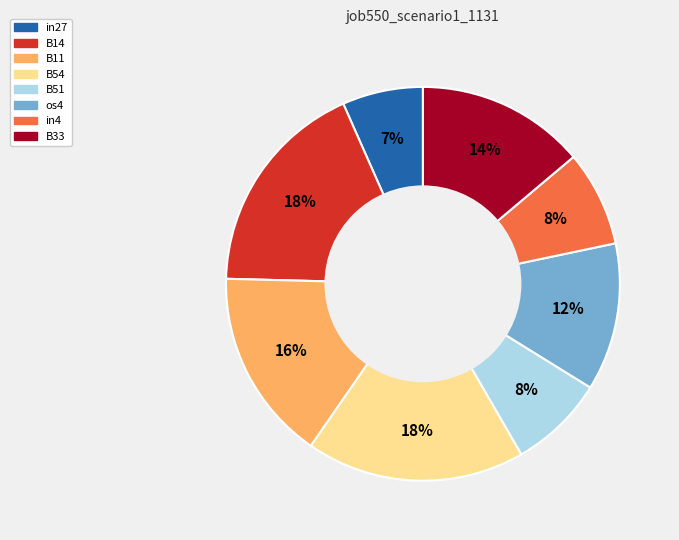

Is B11 the majority of the pie?

No